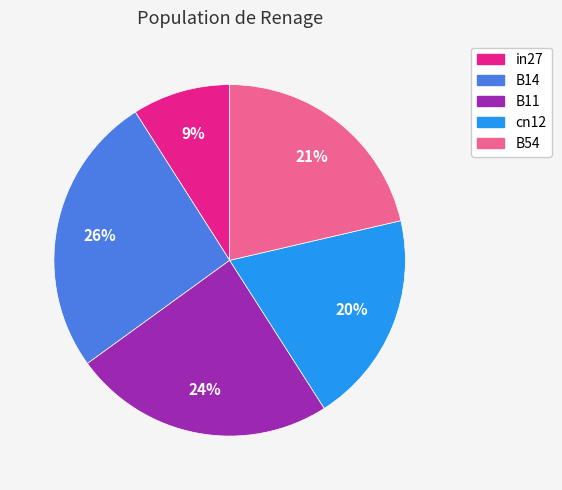

Is there any slice that represents more than half of the pie?

No